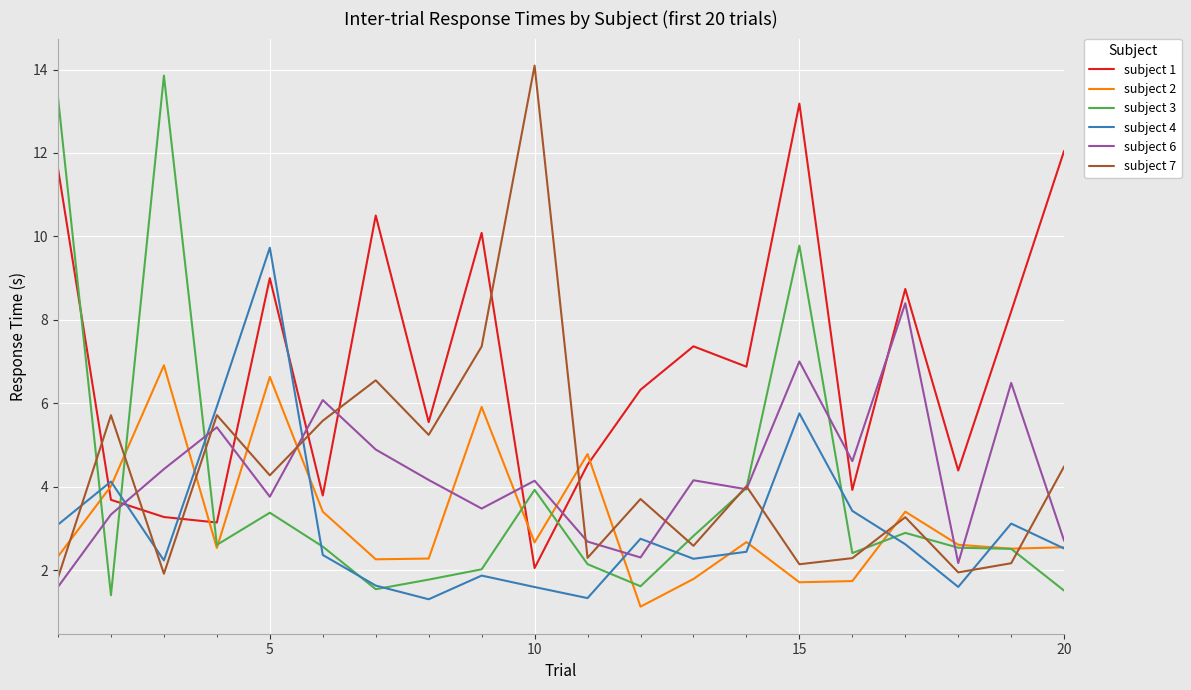

After their last crossing, which series has the higher values: subject 7 or subject 4?

subject 7